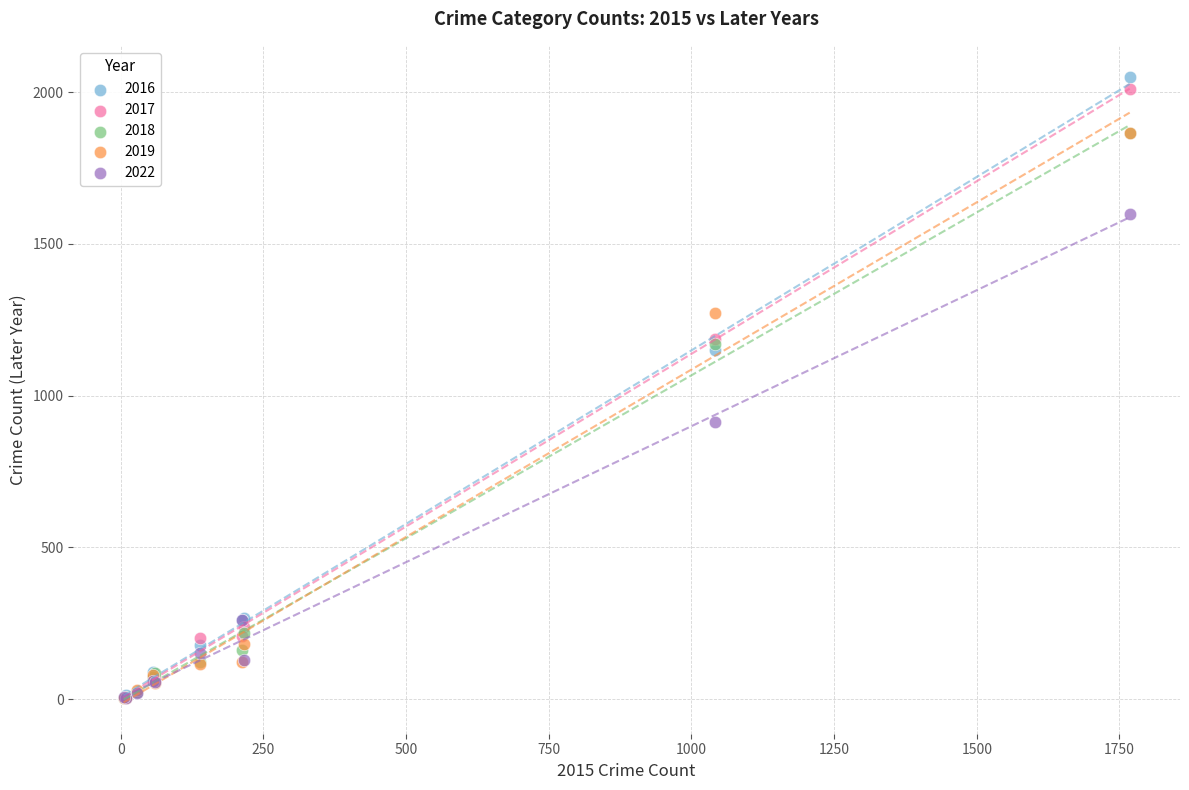

Which series has the widest spread of Y values?

2016